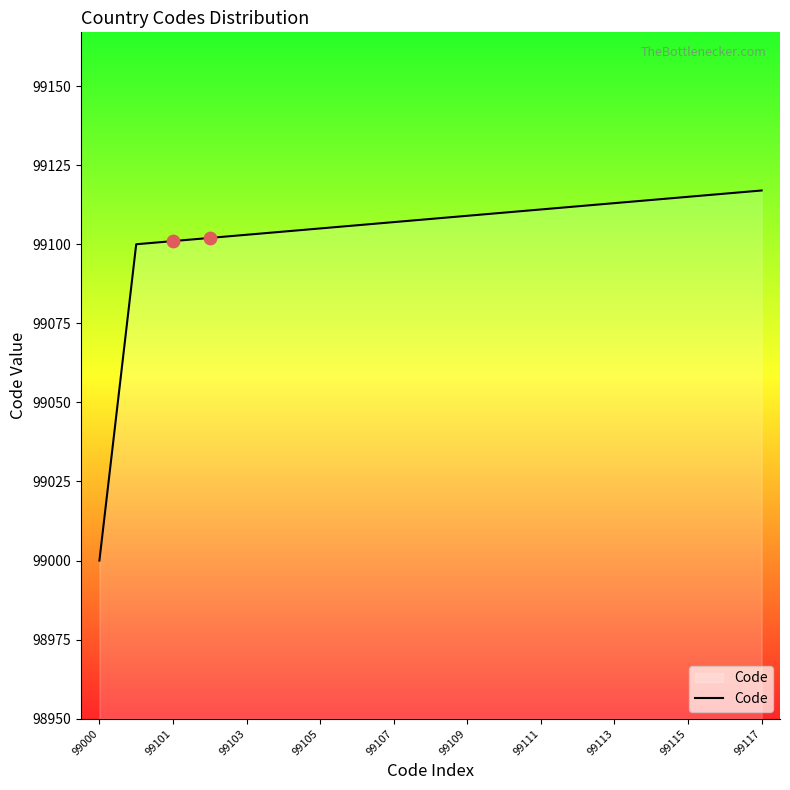

What is the difference between the maximum and minimum values?

117